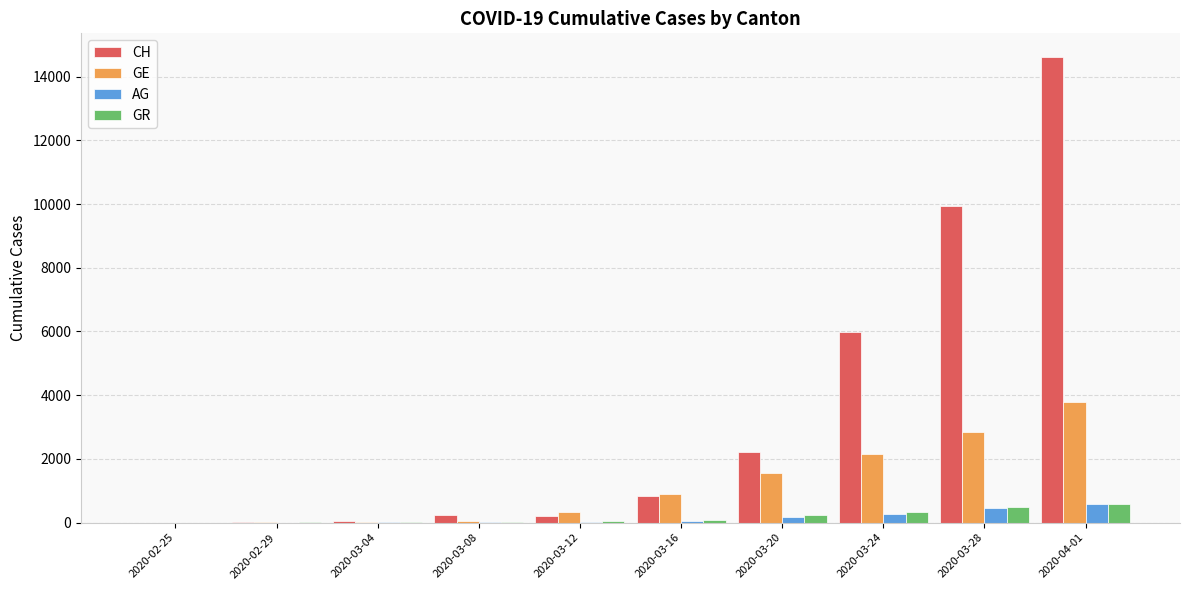

What is the spread (max minus min) of values at 2020-03-24?

5707